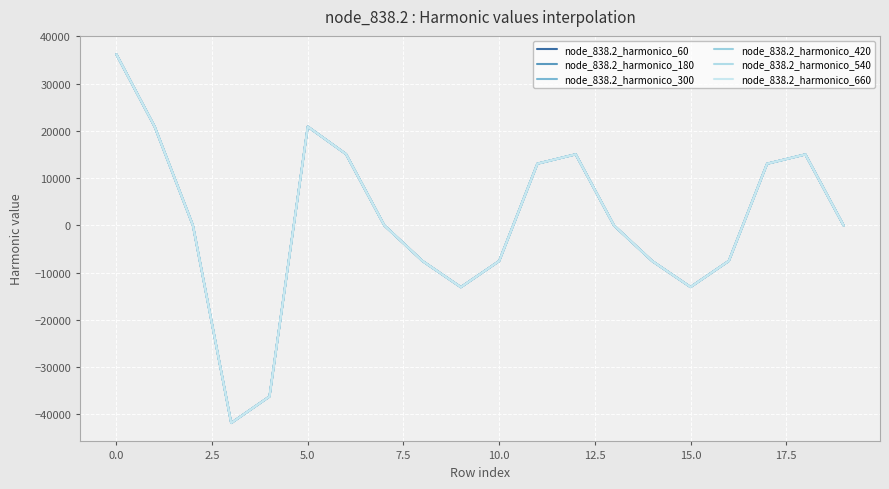

True or false: node_838.2_harmonico_660 and node_838.2_harmonico_60 cross at least once.

False